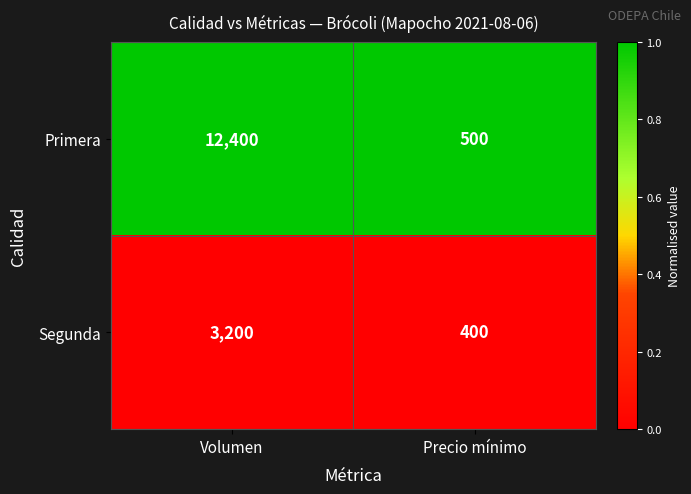

Which series has the widest spread of values?

Primera